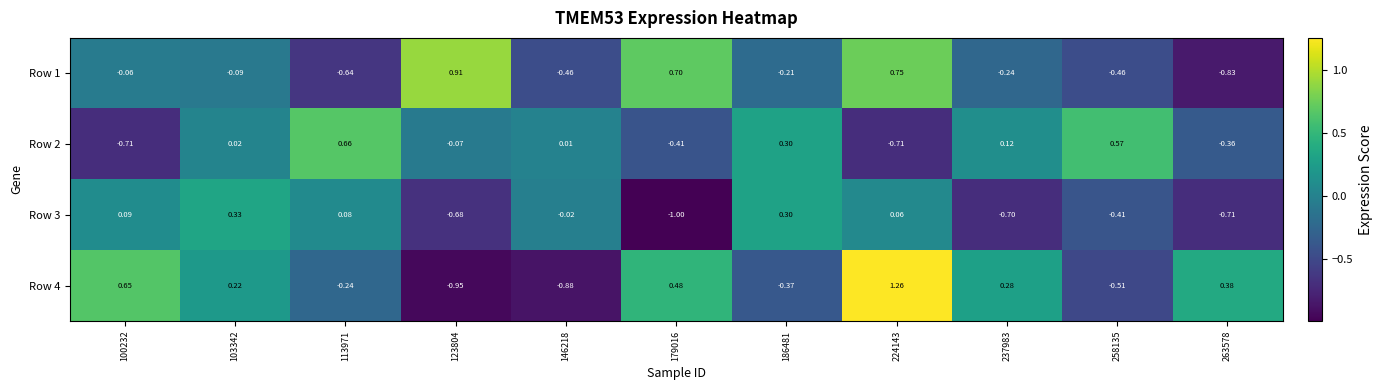

Is the value of Row 3 at 103342 greater than the value of Row 4 at 224143?

No